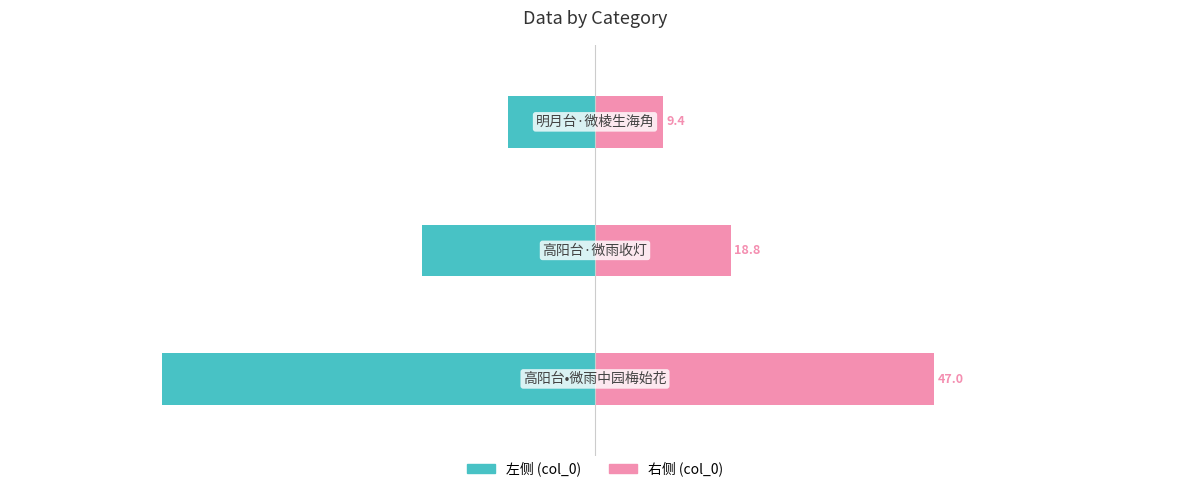

What is the lowest value of the 右侧 (col_0) series?

9.4